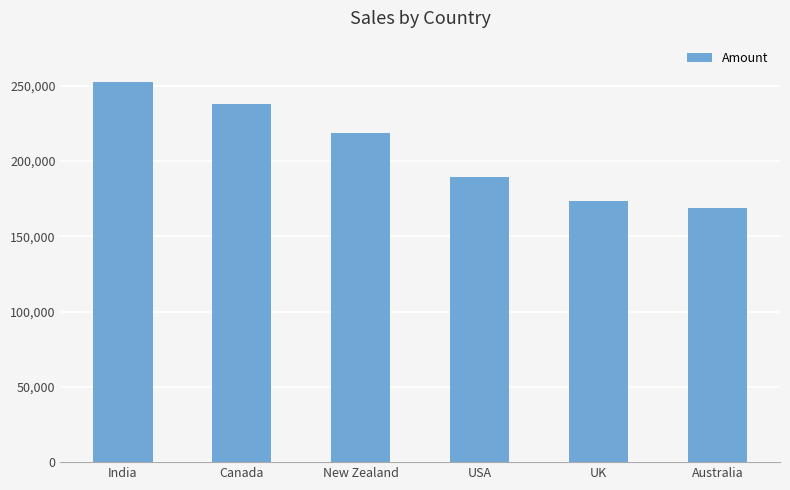

Are the bars horizontal?

No